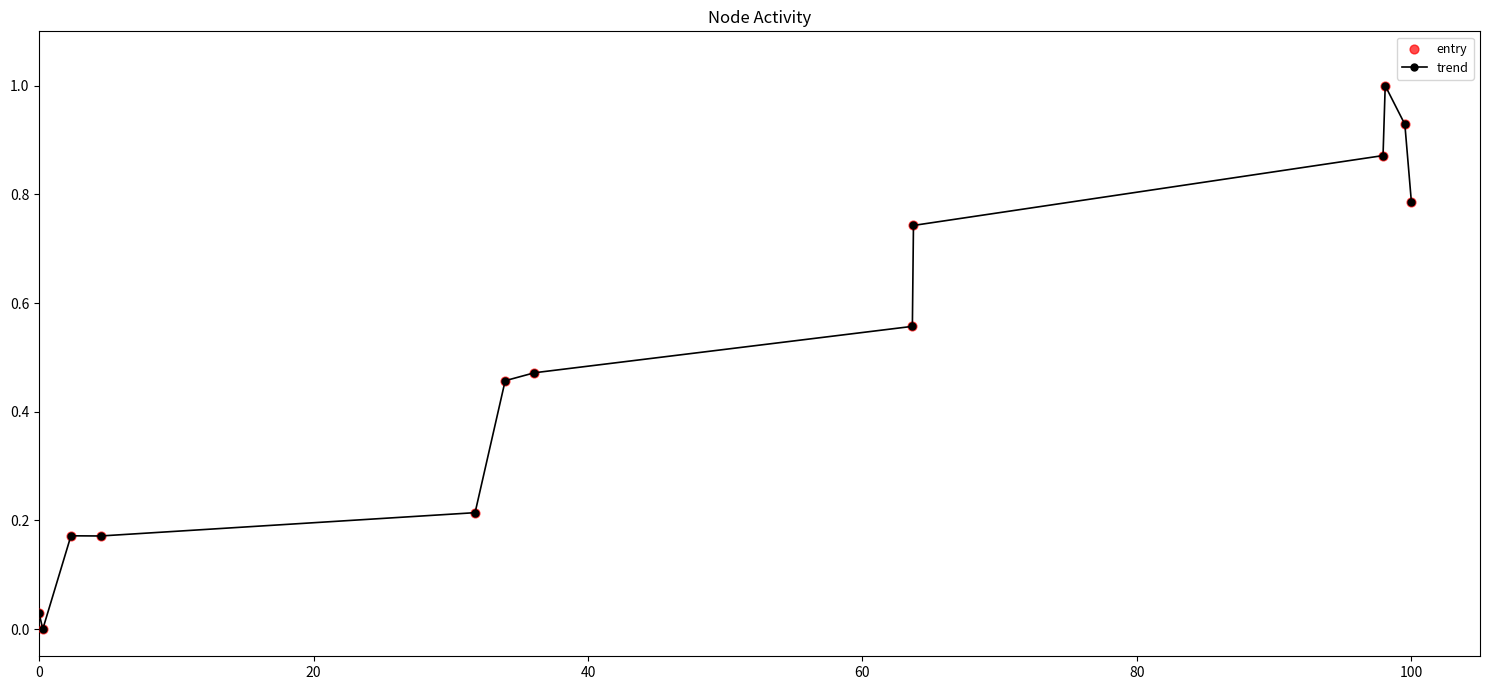

What is the greatest value displayed?

1.0